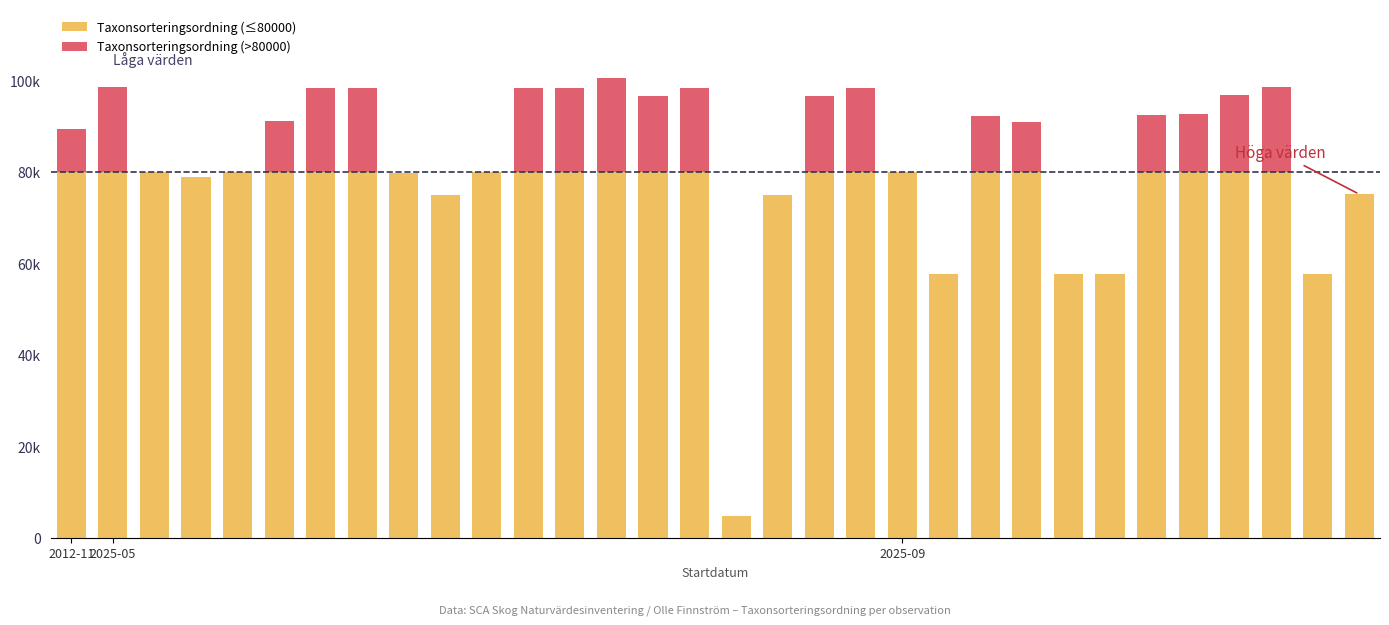

What is the lowest value of the Taxonsorteringsordning (≤80000) series?

4772